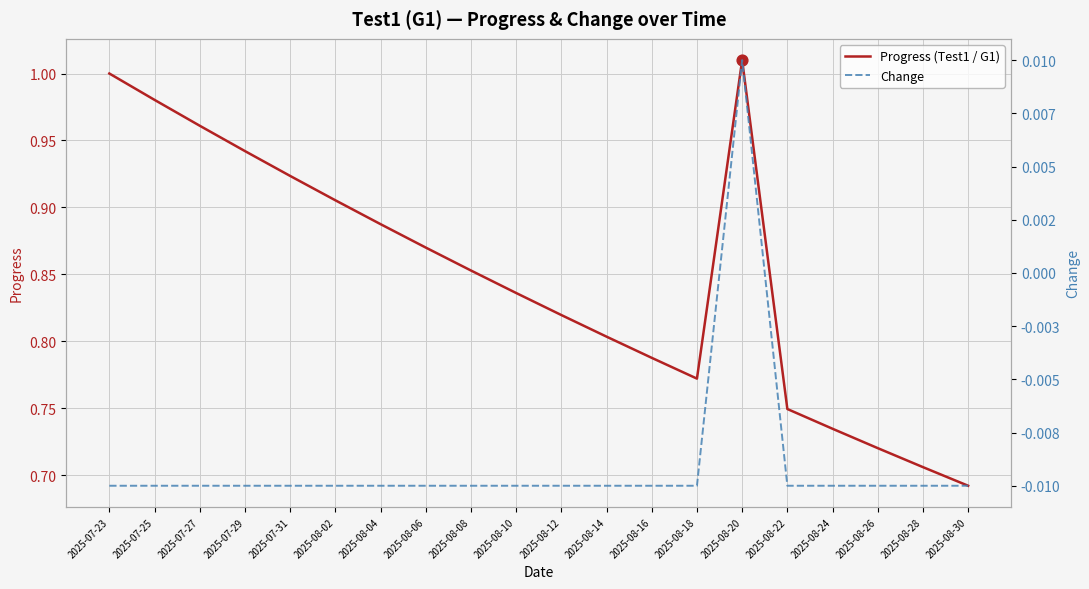

Which series reaches the minimum Y coordinate?

Change